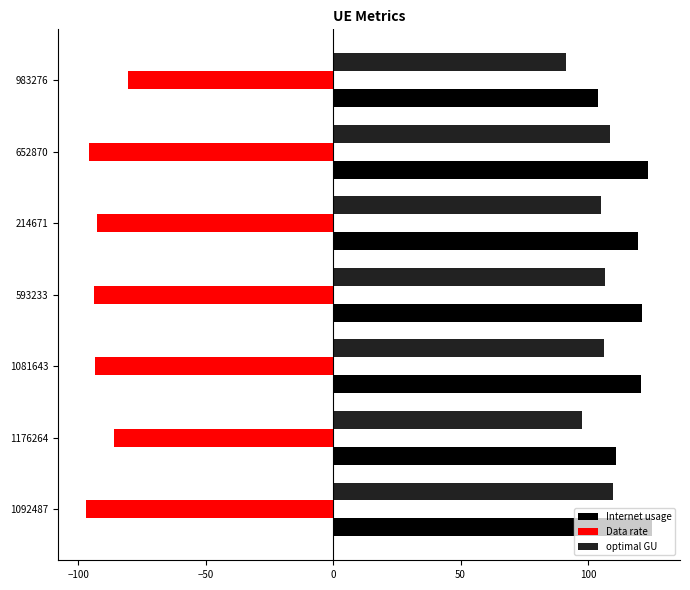

Which series has the largest range (max minus min)?

Internet usage